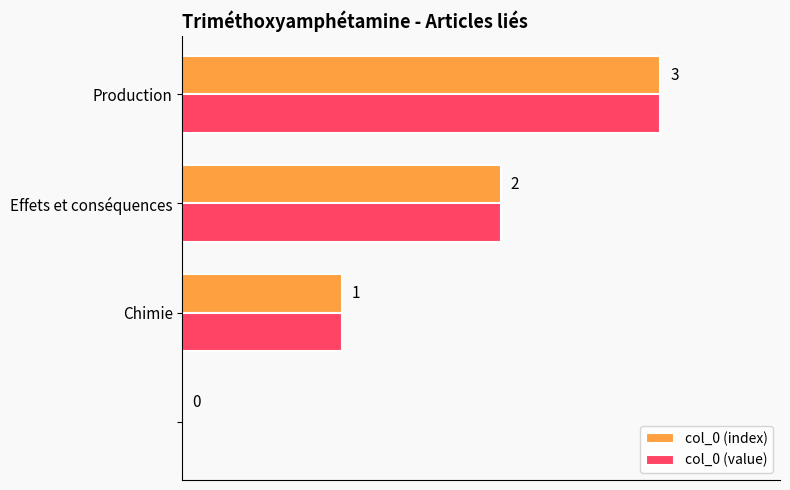

What are all the series names shown in the legend?

col_0 (index), col_0 (value)